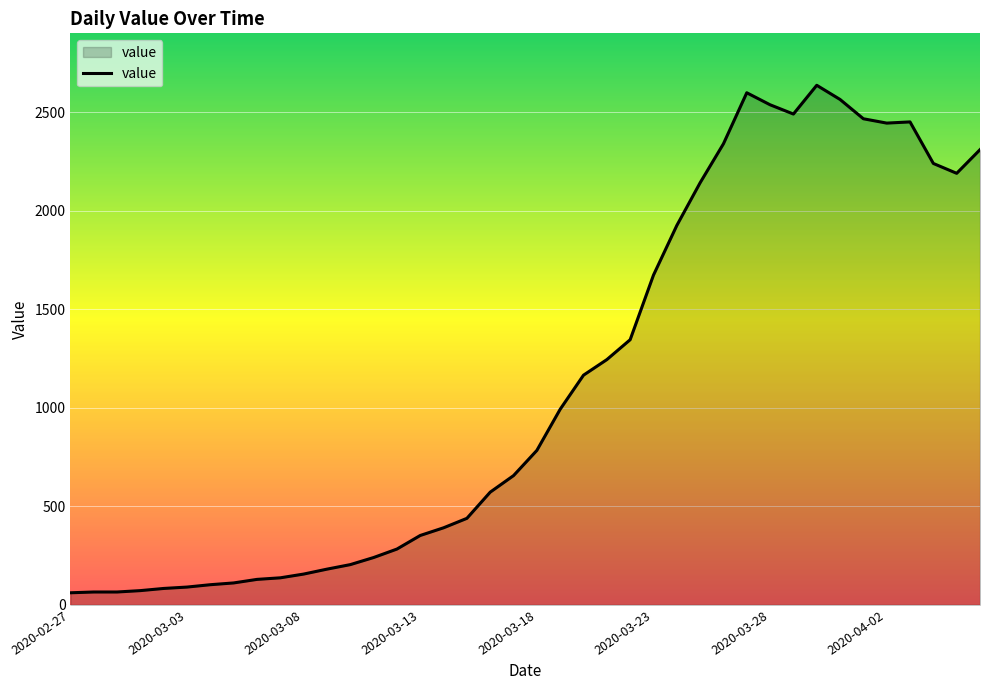

What is the minimum value shown in the chart?

61